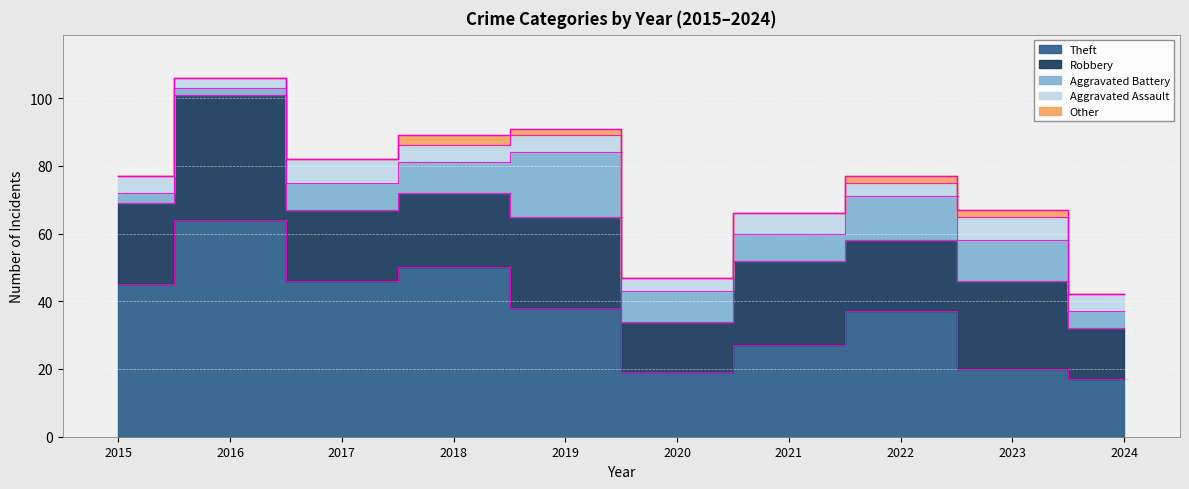

What is the sum of the Other values at 2019 and 2023?

4